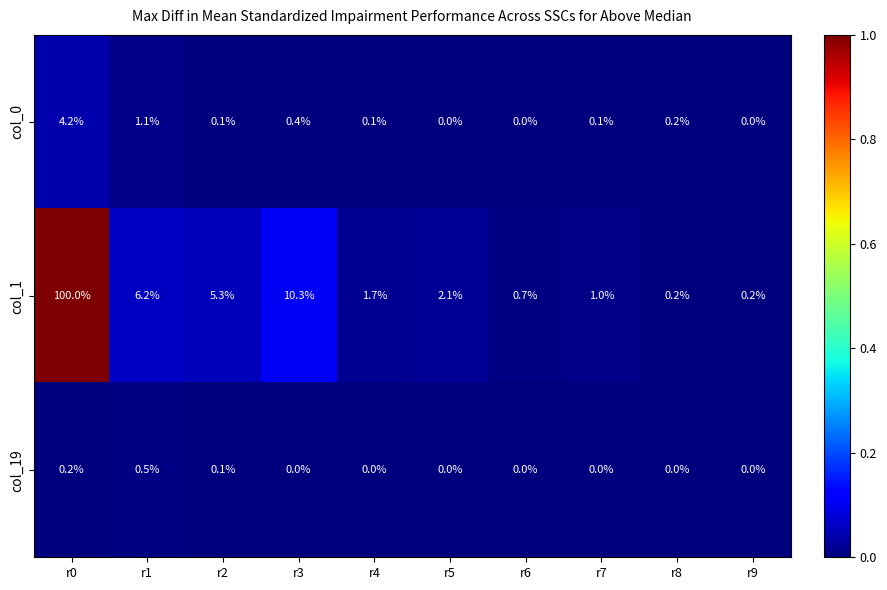

List the series in order of their peak value, lowest first.

col_19, col_0, col_1